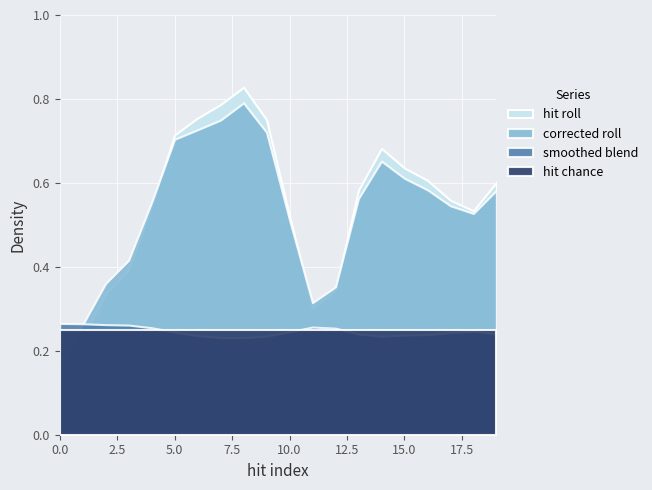

The value of hit index at 10 is 10.0. True or false?

True